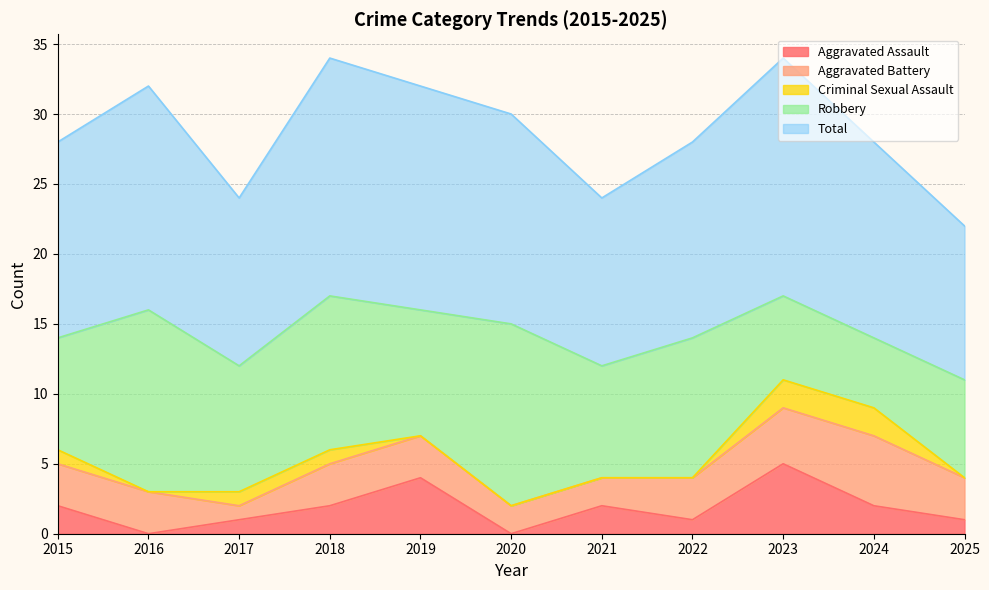

Which has a higher value, 2017 or 2023?

2023